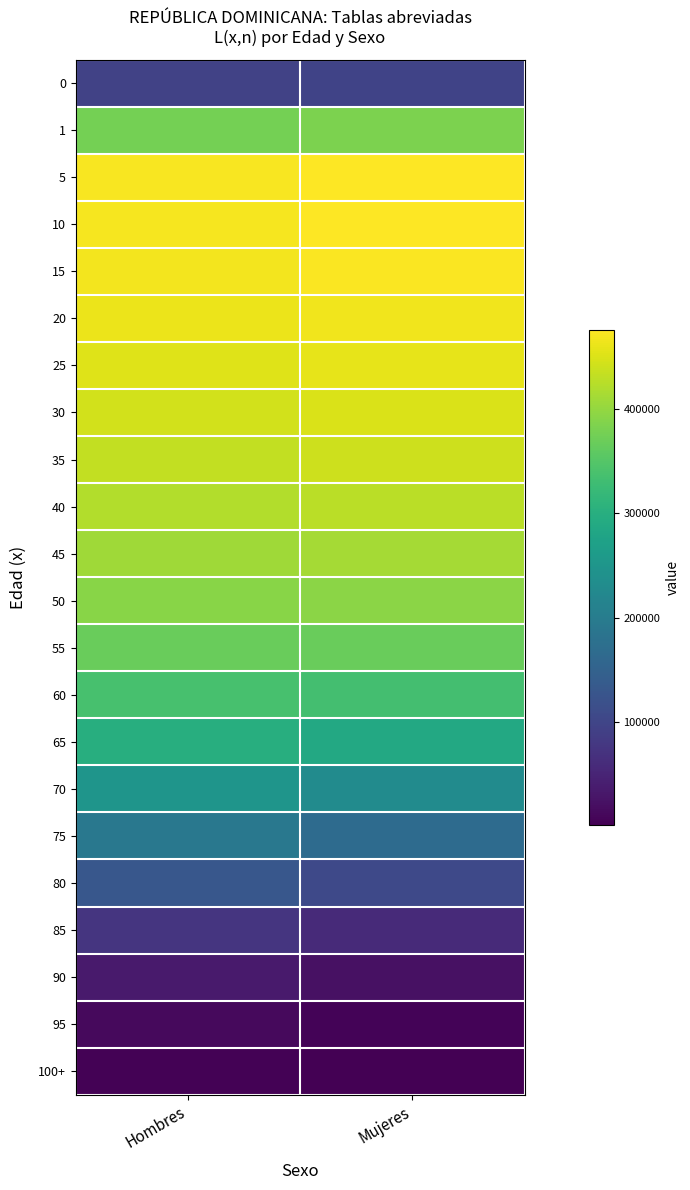

Reading right to left, extract all data points from this chart.

0: Mujeres=96967	Hombres=95997
1: Mujeres=382488	Hombres=377947
5: Mujeres=476397	Hombres=470895
10: Mujeres=475247	Hombres=469790
15: Mujeres=473613	Hombres=467251
20: Mujeres=465791	Hombres=461700
25: Mujeres=457938	Hombres=453368
30: Mujeres=449354	Hombres=443767
35: Mujeres=439830	Hombres=433468
40: Mujeres=428071	Hombres=422009
45: Mujeres=413316	Hombres=408208
50: Mujeres=393912	Hombres=391481
55: Mujeres=368227	Hombres=368755
60: Mujeres=333700	Hombres=338362
65: Mujeres=287898	Hombres=298823
70: Mujeres=231156	Hombres=249633
75: Mujeres=168090	Hombres=192466
80: Mujeres=107048	Hombres=130870
85: Mujeres=57854	Hombres=75487
90: Mujeres=22901	Hombres=35641
95: Mujeres=6426	Hombres=13318
100+: Mujeres=1474	Hombres=4825